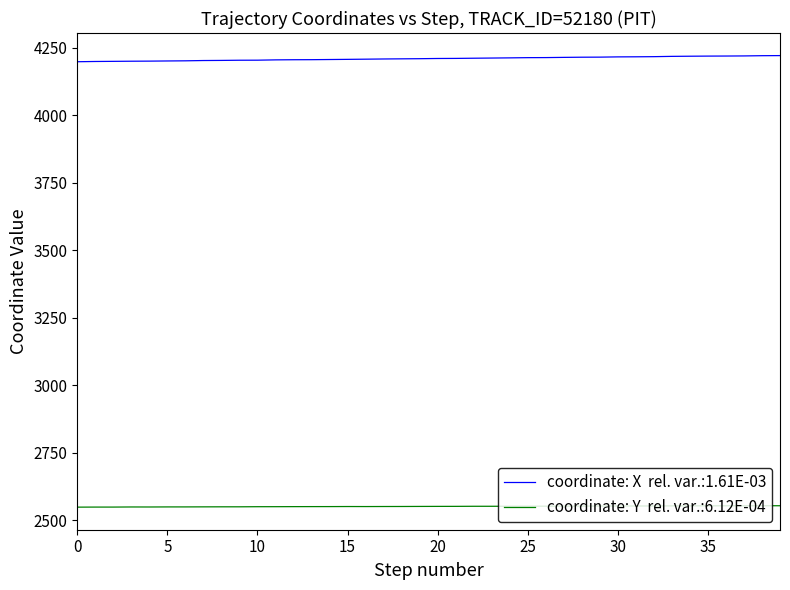

What is the smallest value displayed?

2548.5